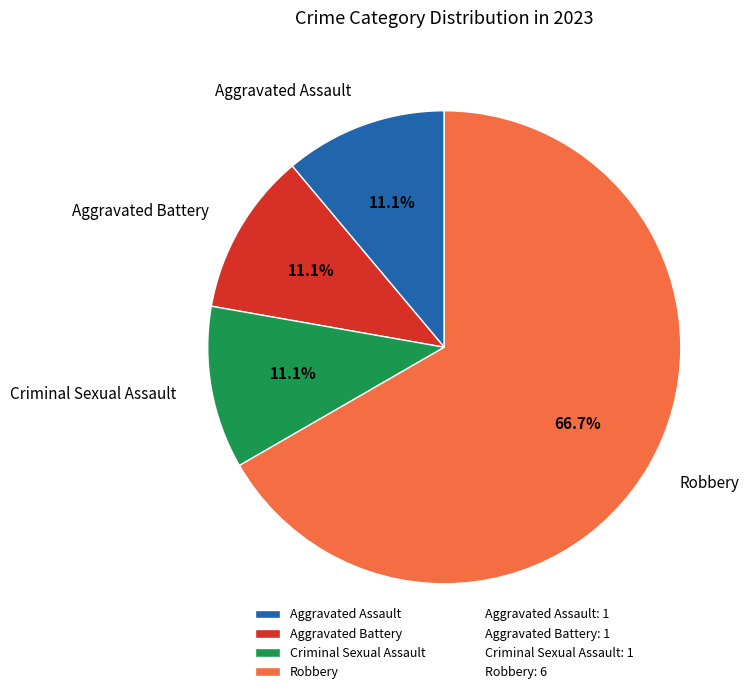

How many slices are in this pie chart?

4